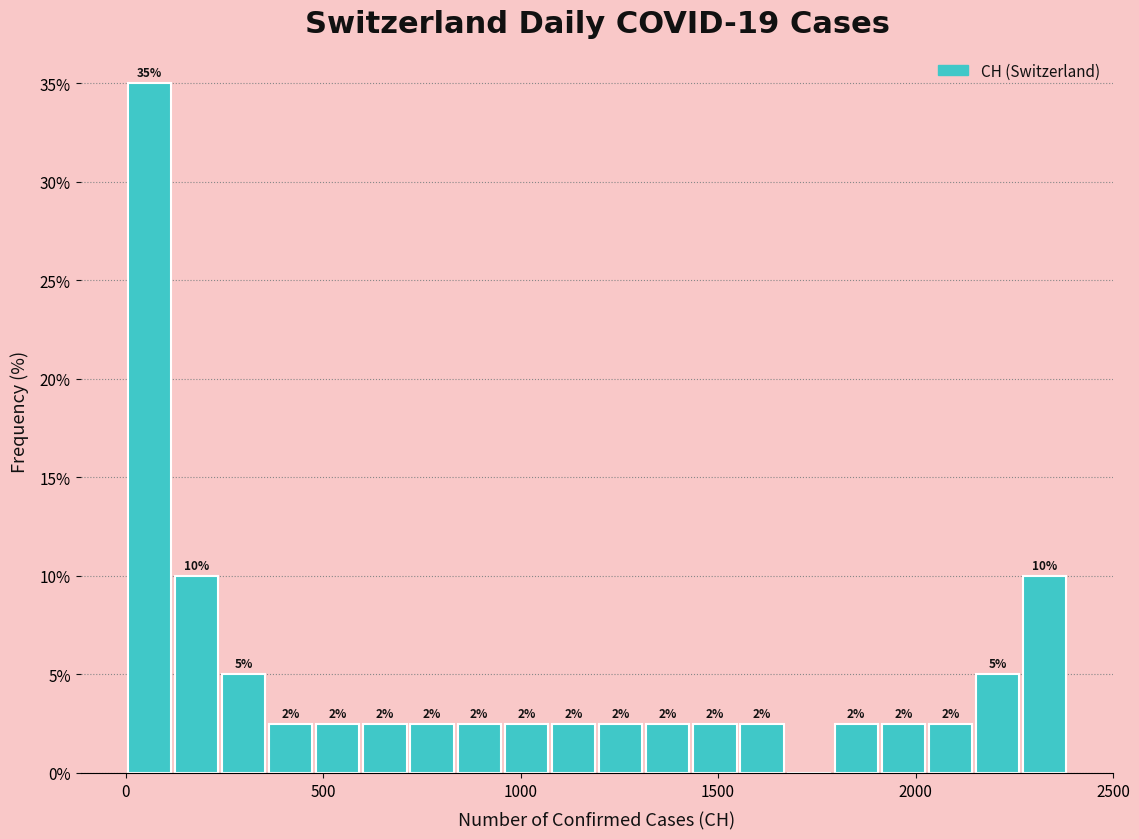

Around what value on the x-axis is the tallest bar? Give the approximate position of its centre, as read against the axis.

50